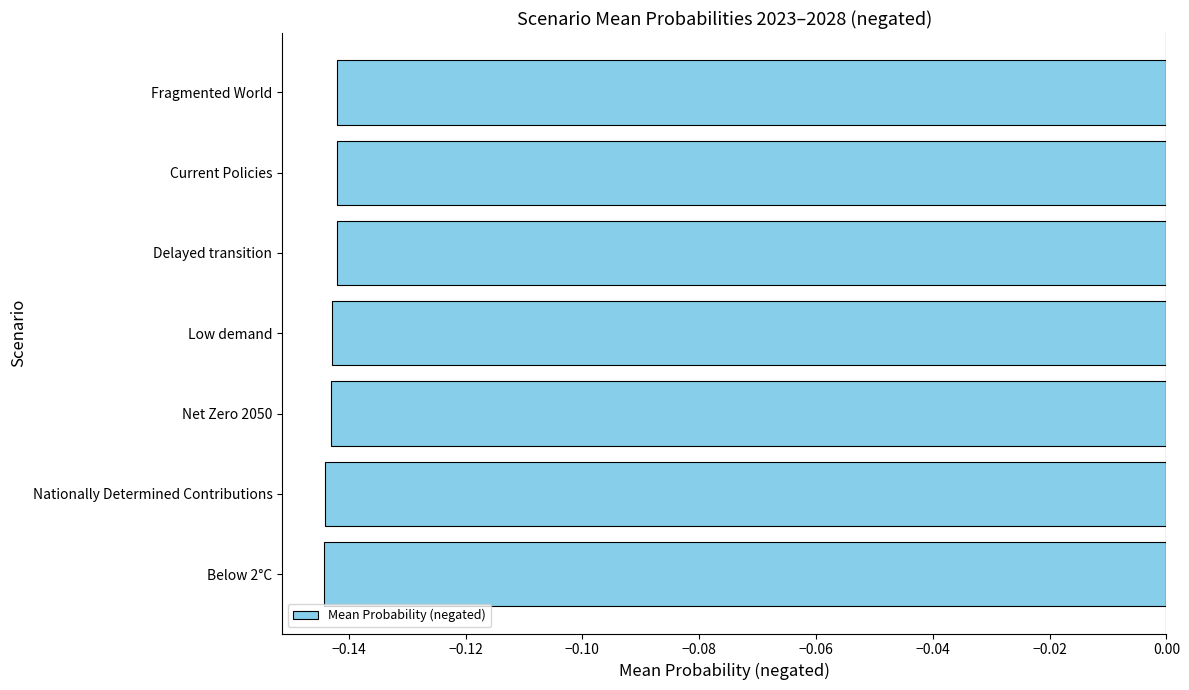

What is the sum of all values?

-1.0